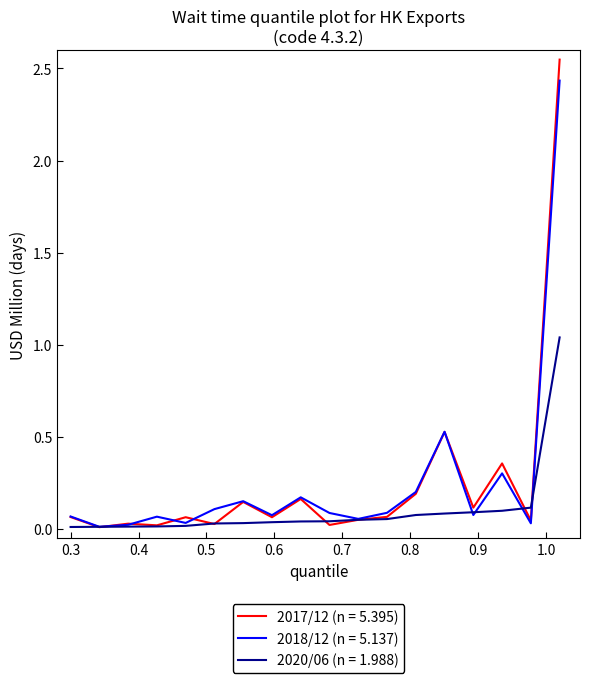

Which series has the widest spread of values?

2017/12 (n = 5.395)